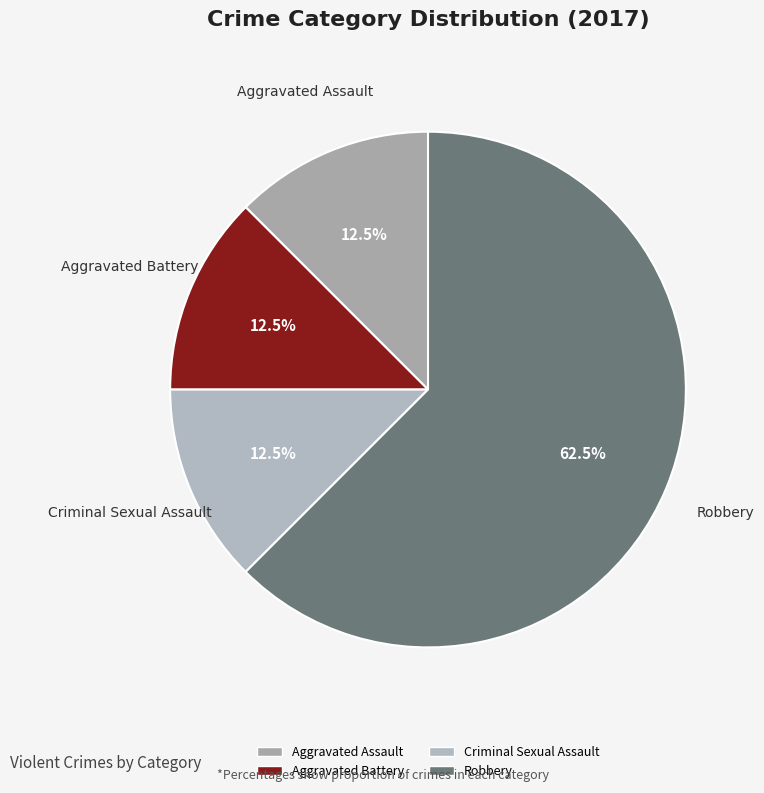

Combined, do Criminal Sexual Assault and Aggravated Assault account for over 50%?

No